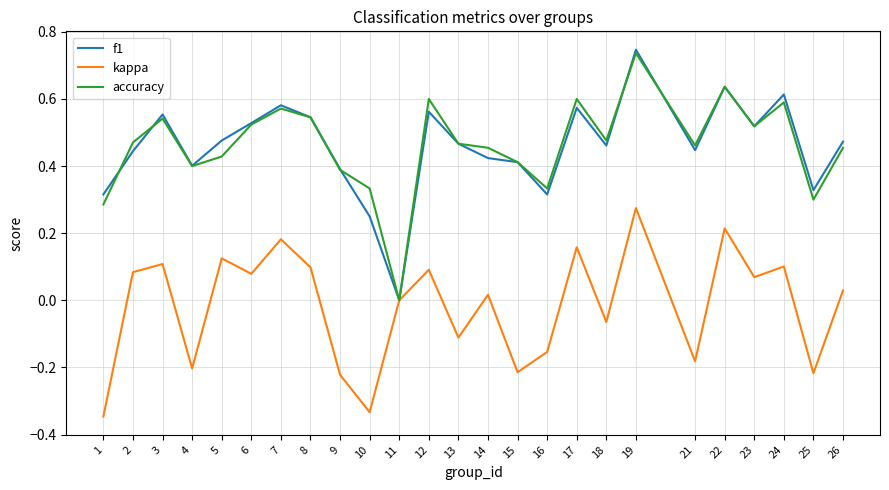

Is the value of f1 at 22 greater than the value of accuracy at 2?

Yes